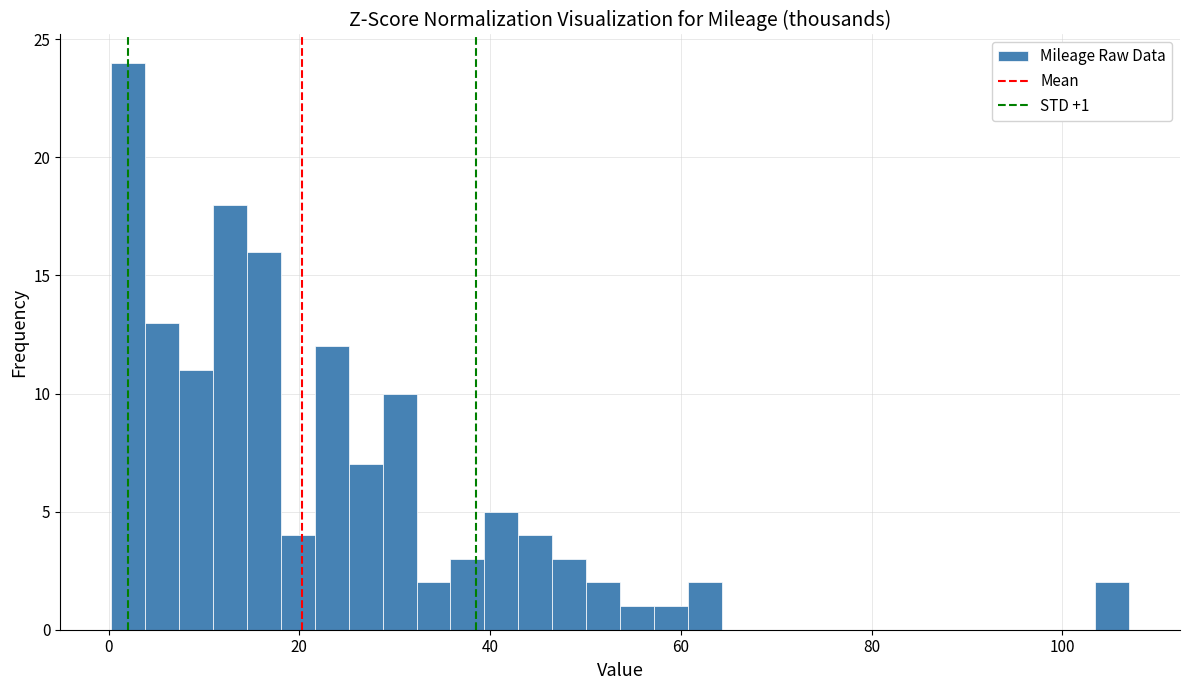

Read against the x-axis, roughly where is the centre of the tallest bar?

2